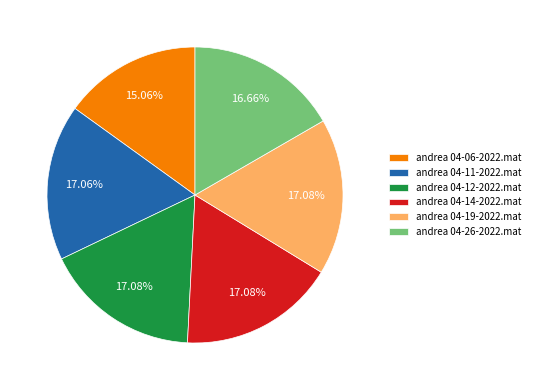

What percentage is NOT represented by andrea 04-19-2022.mat?

82.9%